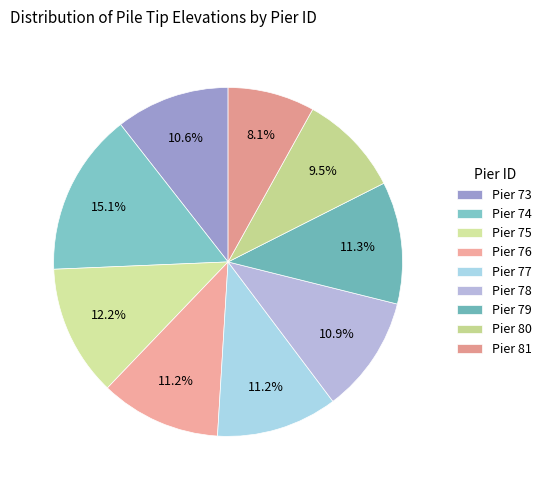

Is there any slice that represents more than half of the pie?

No